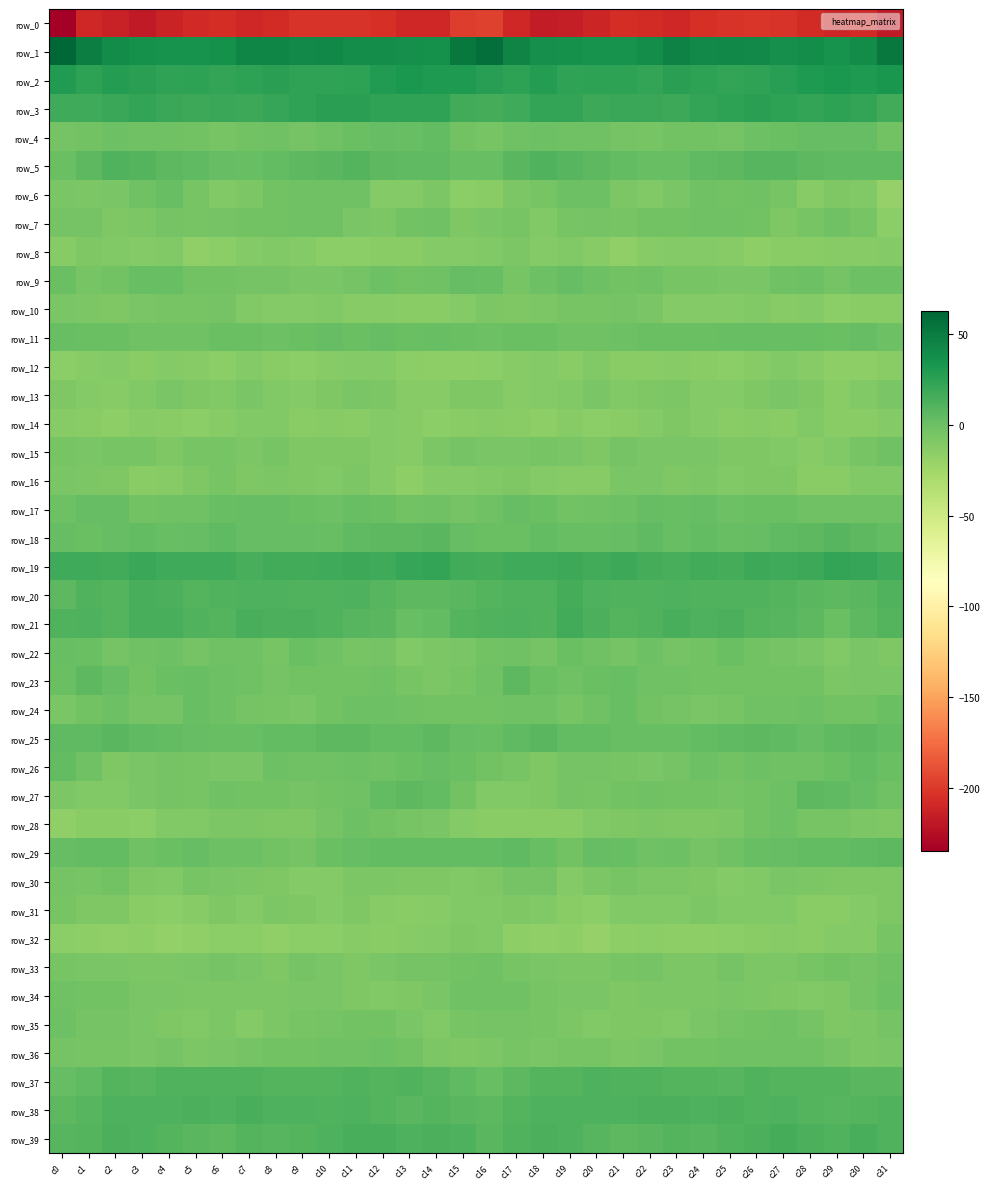

Is it true that row_5 equals 6.7 at c4?

True